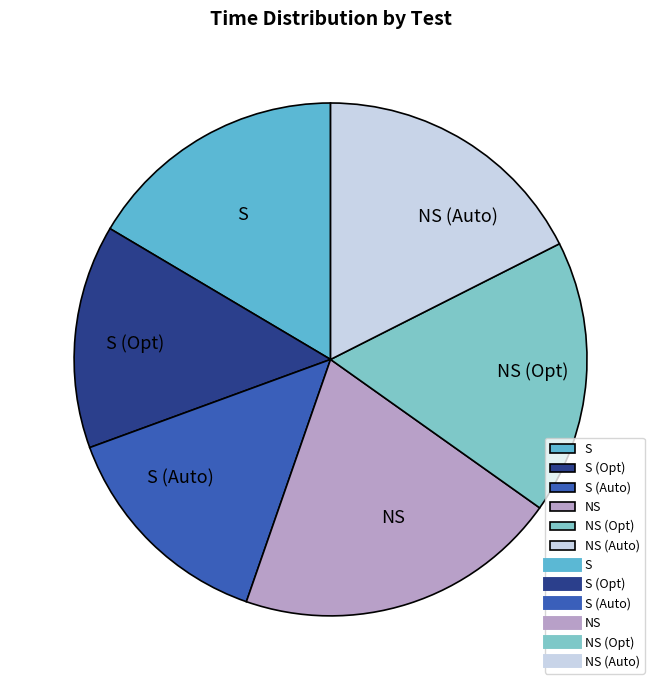

Is there any slice that represents more than half of the pie?

No